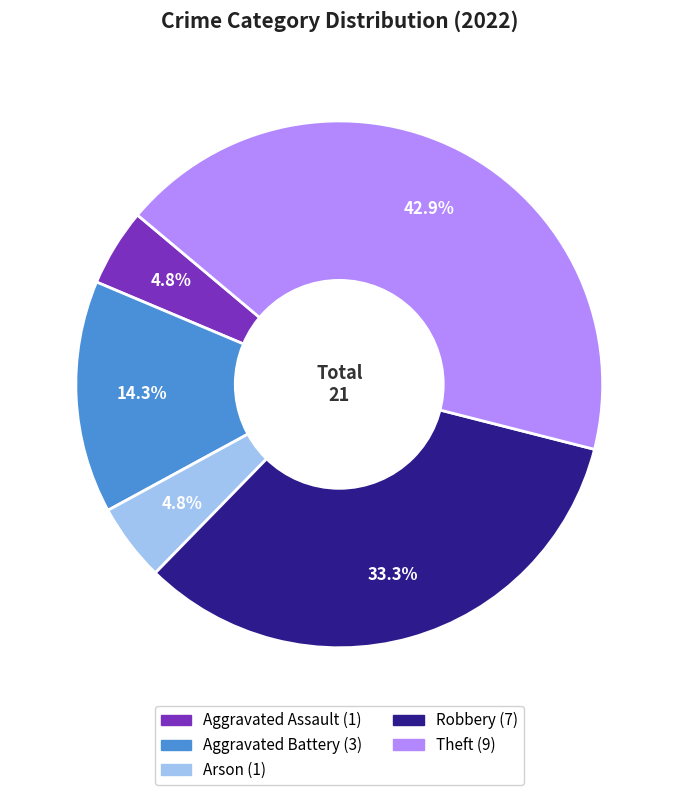

Is it true that Robbery is 33% of the pie?

True